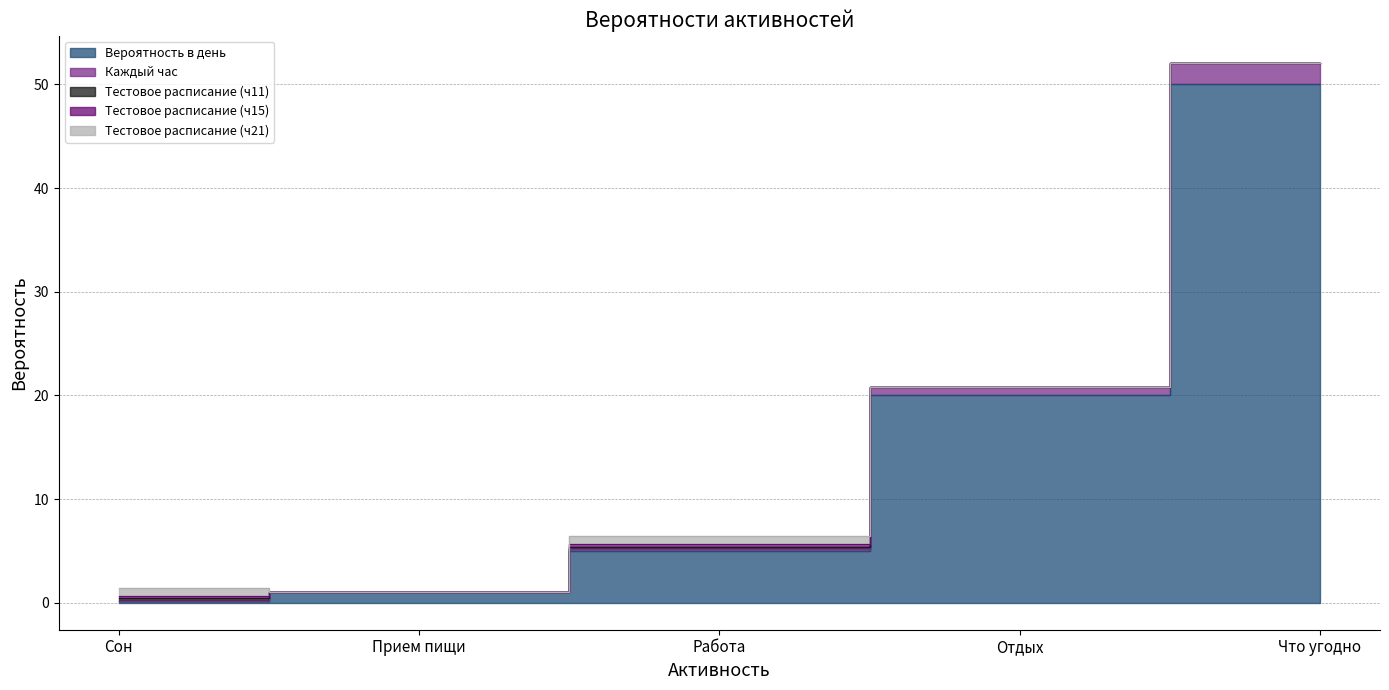

Reading right to left, list all the values displayed in this chart.

Вероятность в день: Что угодно=50.0	Отдых=20.0	Работа=5.0	Прием пищи=1.0	Сон=0.2
Каждый час: Что угодно=2.1	Отдых=0.8	Работа=0.2	Прием пищи=0.0	Сон=0.0
Тестовое расписание (ч11): Что угодно=0.0	Отдых=0.0	Работа=0.2	Прием пищи=0.0	Сон=0.2
Тестовое расписание (ч15): Что угодно=0.0	Отдых=0.0	Работа=0.2	Прием пищи=0.0	Сон=0.2
Тестовое расписание (ч21): Что угодно=0.0	Отдых=0.0	Работа=0.8	Прием пищи=0.0	Сон=0.8